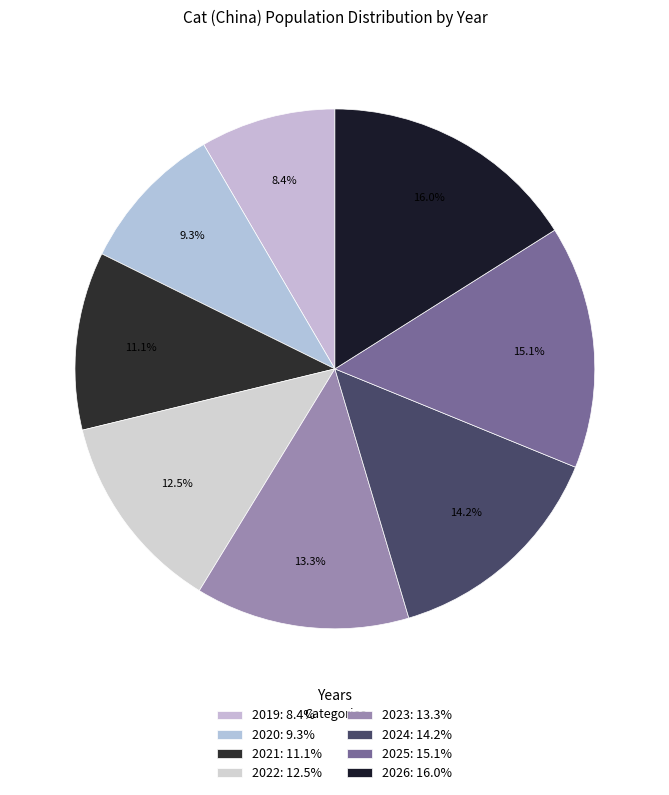

Which category has the smallest portion of the pie?

2019